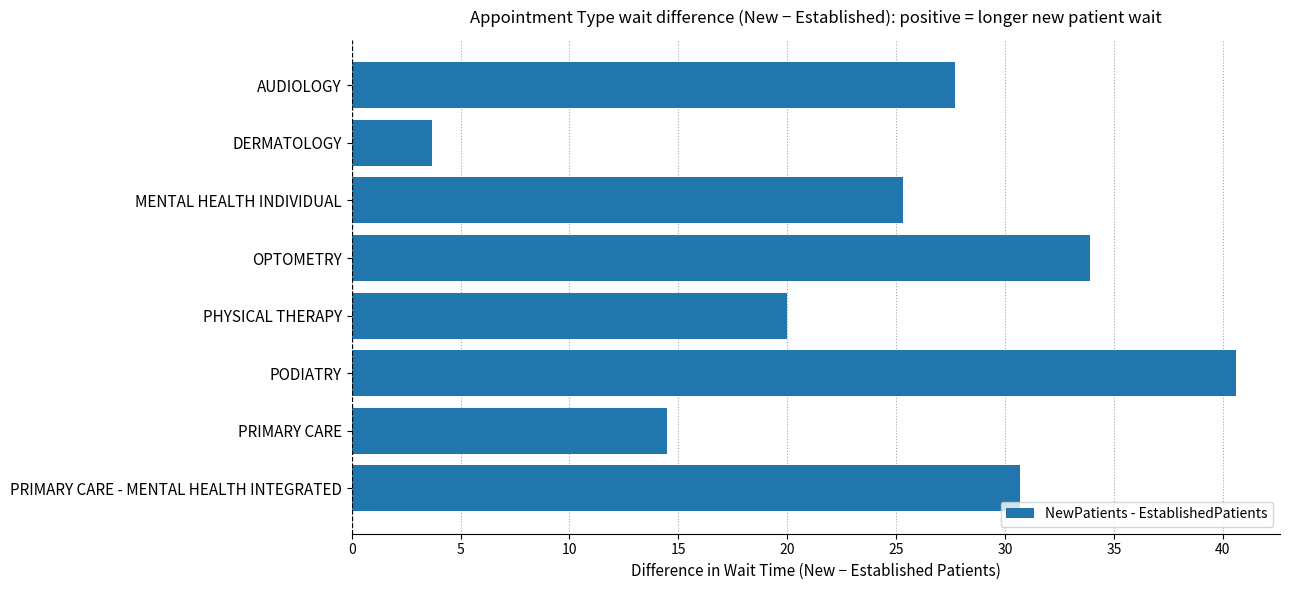

Reading top to bottom, list all the values displayed in this chart.

27.7	3.7	25.3	33.9	20.0	40.6	14.5	30.7